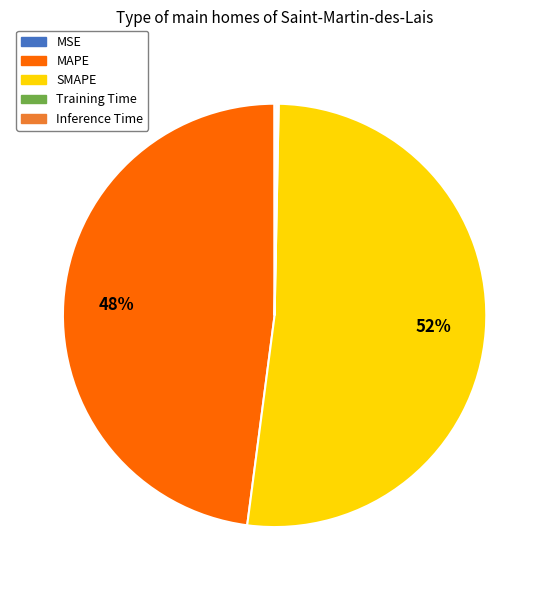

Which has a higher value, MAPE or SMAPE?

SMAPE